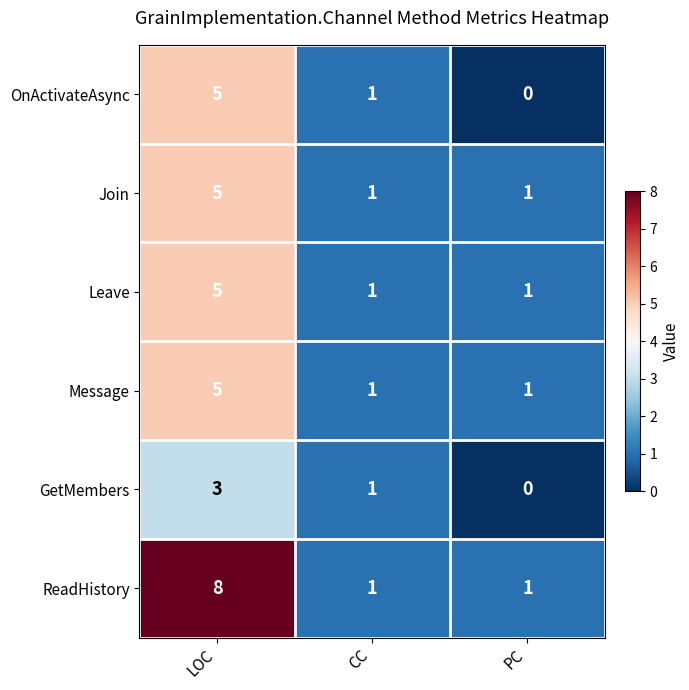

Which series has the widest spread of values?

ReadHistory